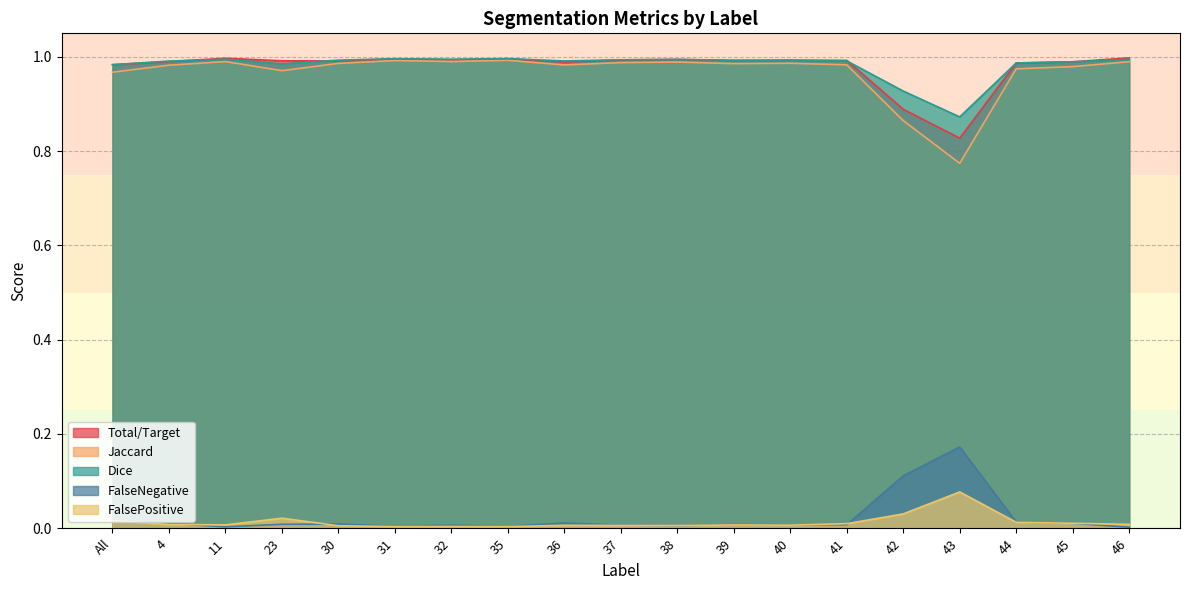

What is the label of the 9th point from the right?

38